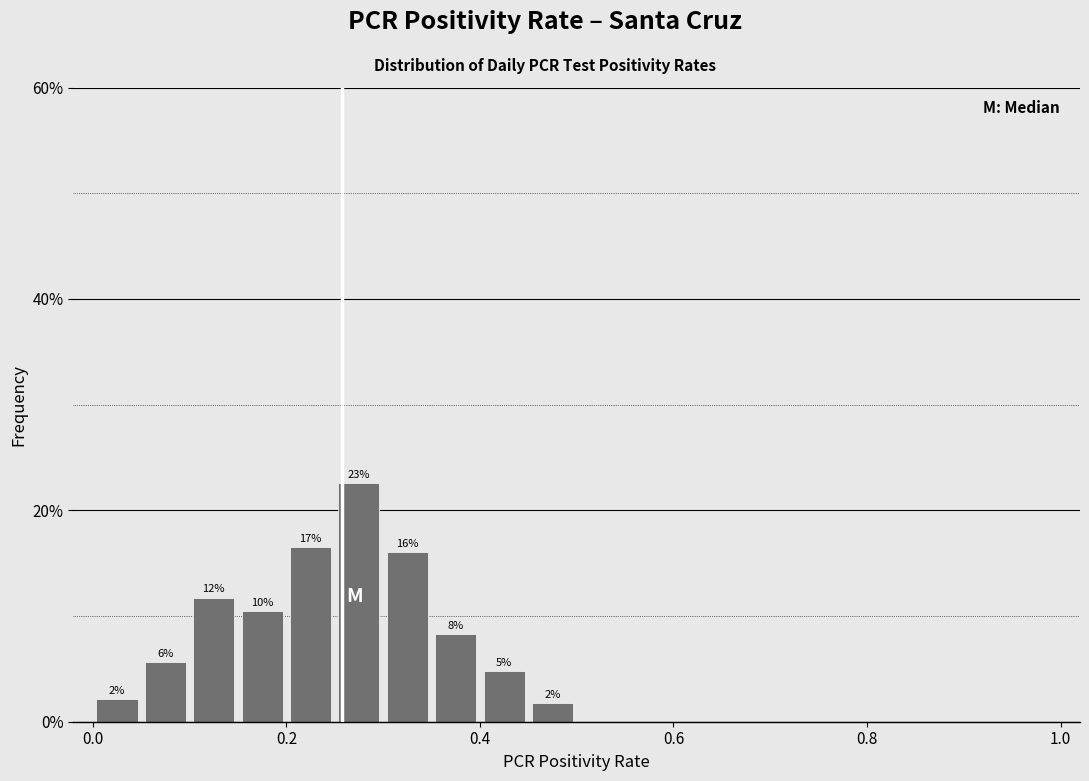

Around what value on the x-axis is the tallest bar? Give the approximate position of its centre, as read against the axis.

0.28